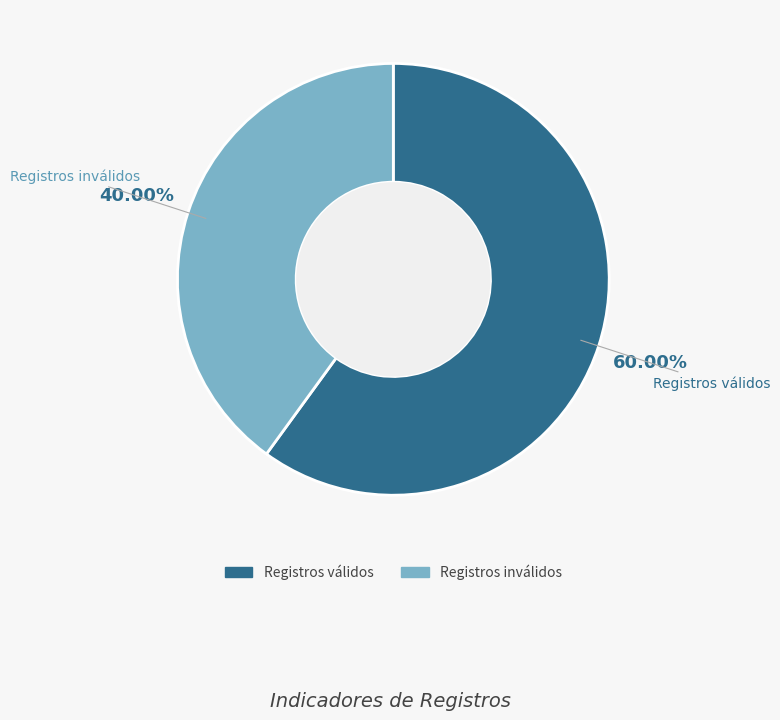

Does any single category account for the majority?

Yes